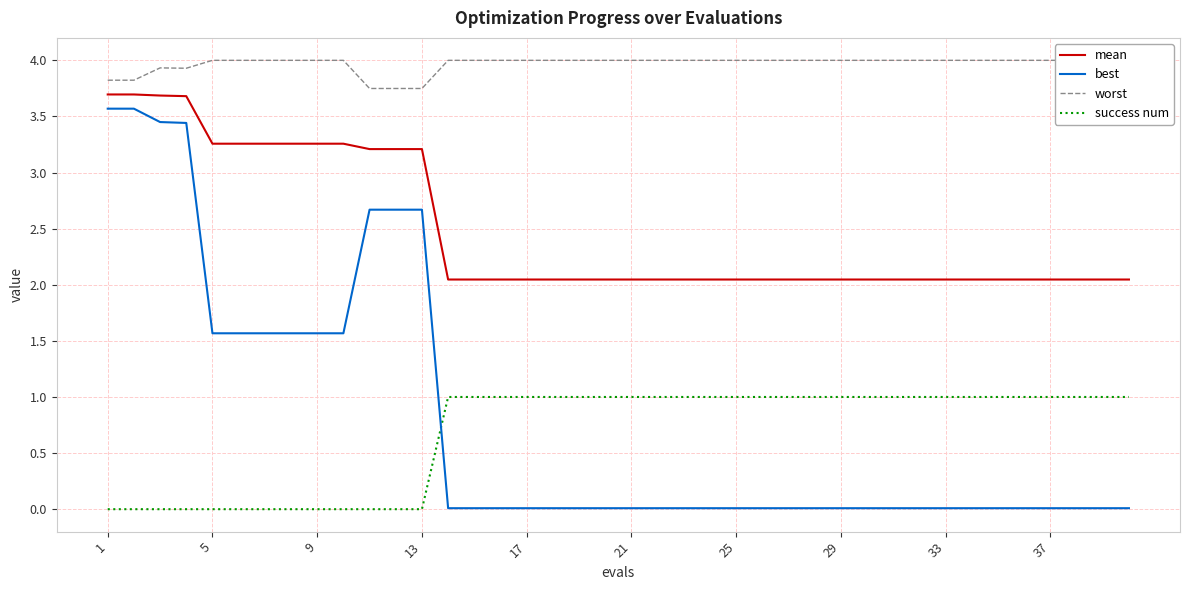

Is it true that mean equals 1.3 at 37?

False